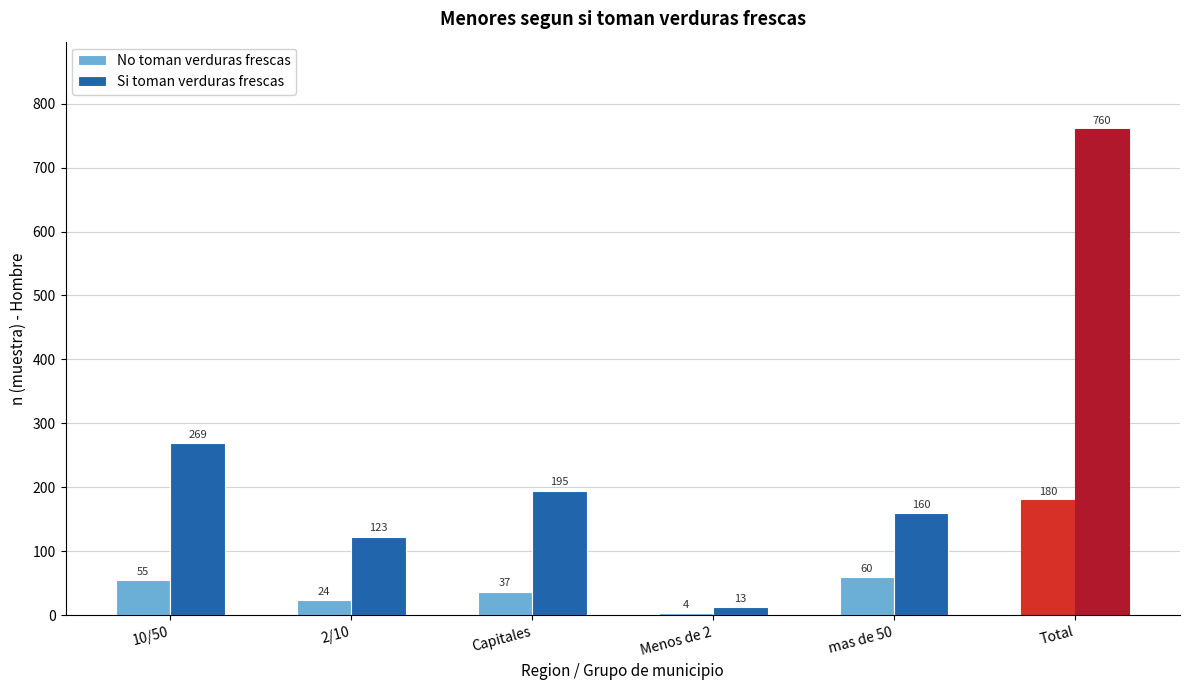

Reading right to left, transcribe all the data shown in this chart.

No toman verduras frescas: 180	60	4	37	24	55
Si toman verduras frescas: 760	160	13	195	123	269